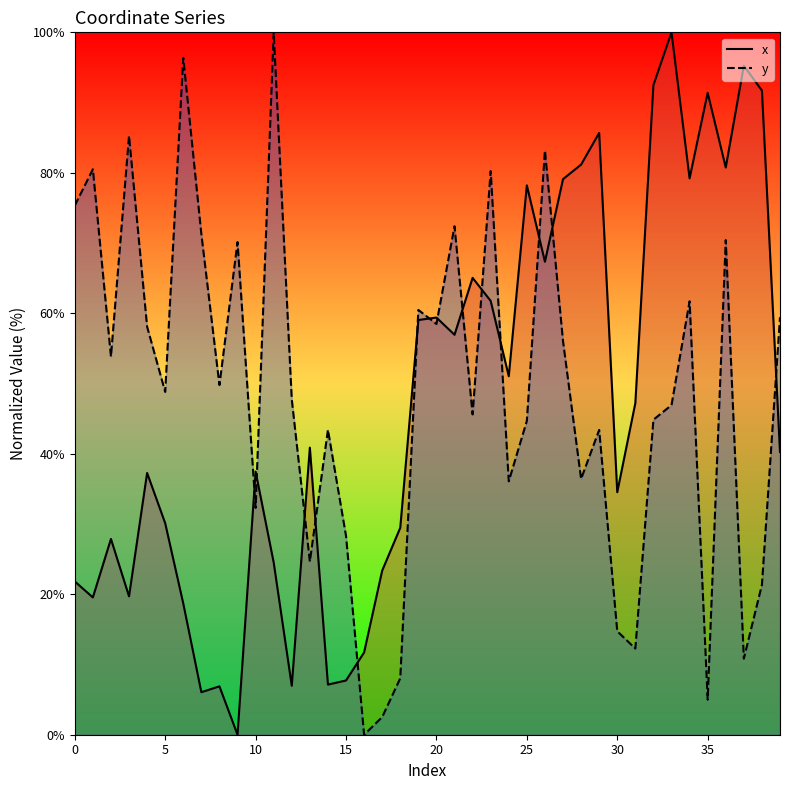

At how many categories does at least one series exceed 14?

39